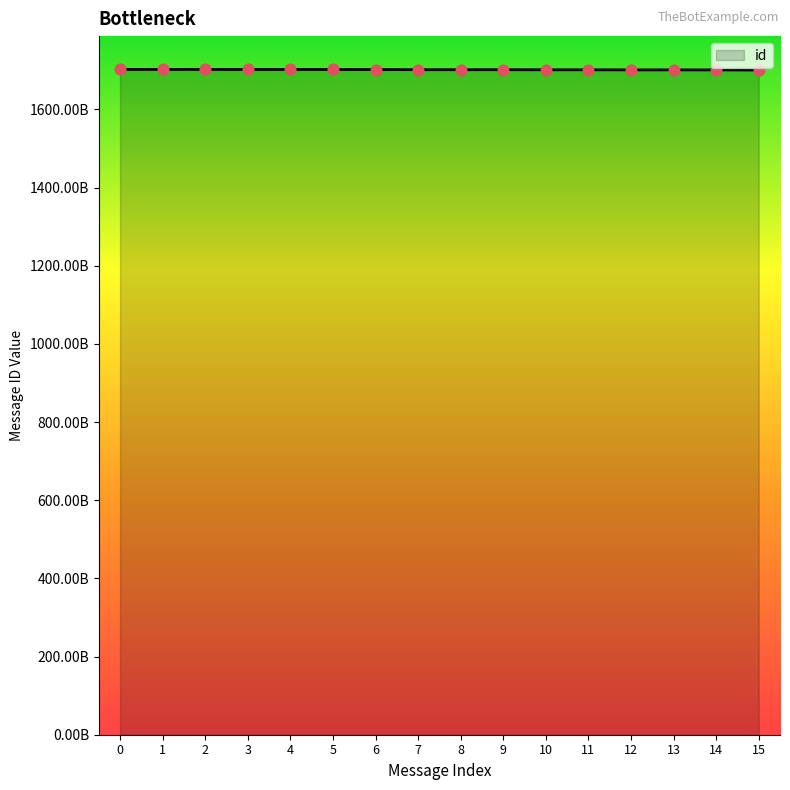

Which has a higher value, 1 or 2?

1